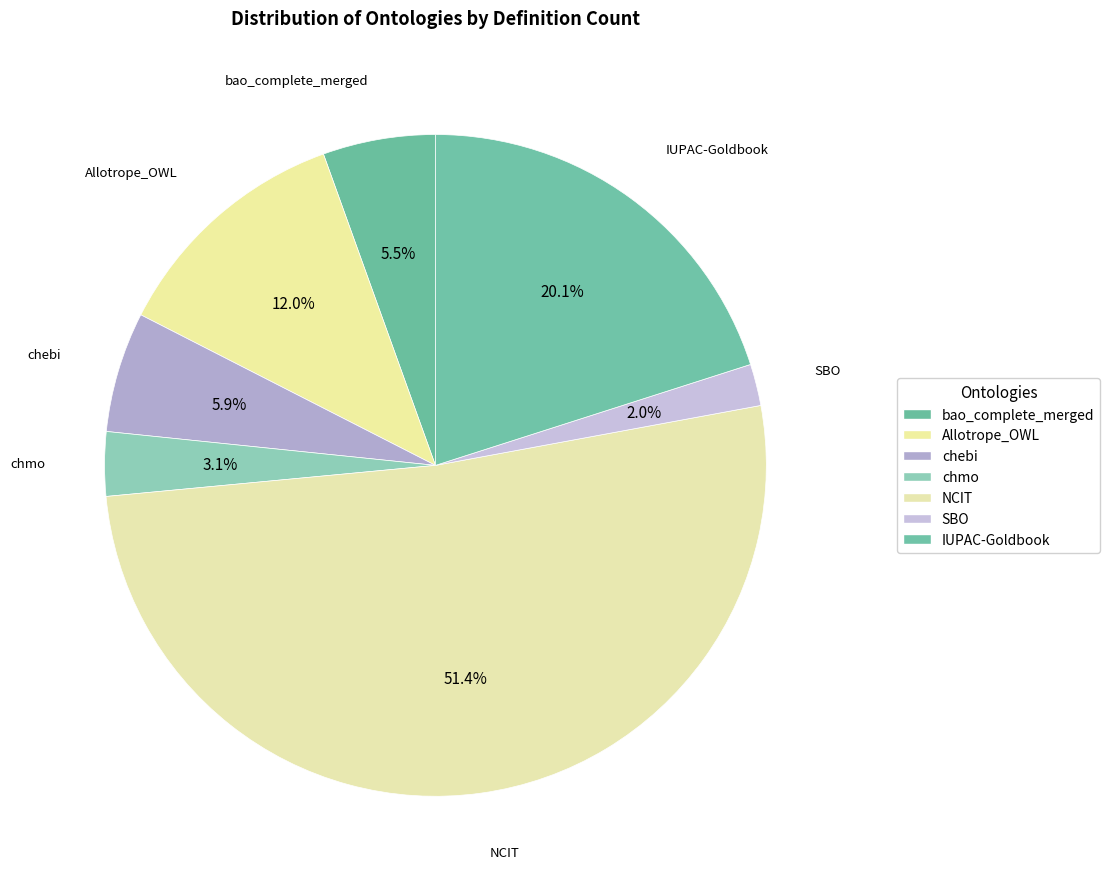

True or false: NCIT accounts for 42% of the total.

False